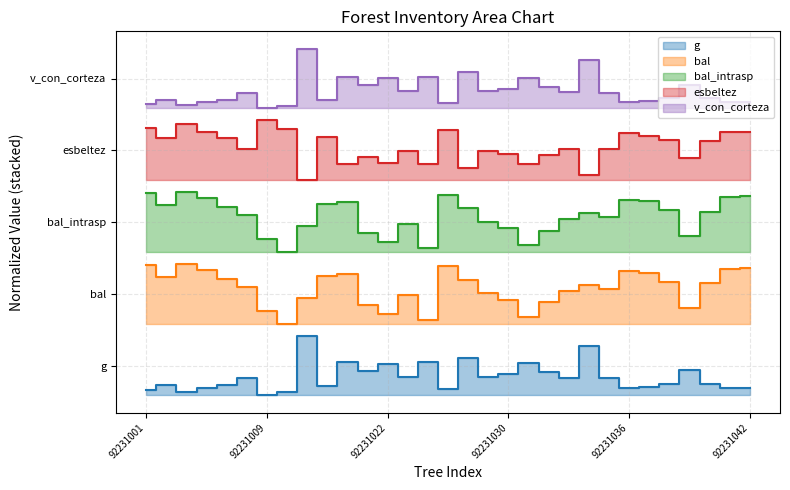

What is the sum of all bal values?

55.6